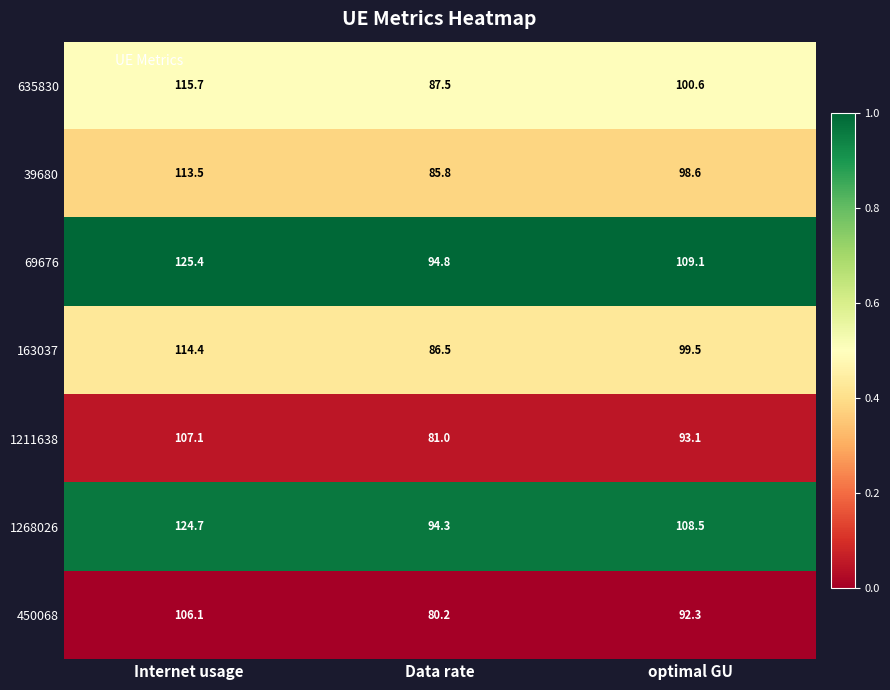

What is the sum of all 1268026 values?

327.5